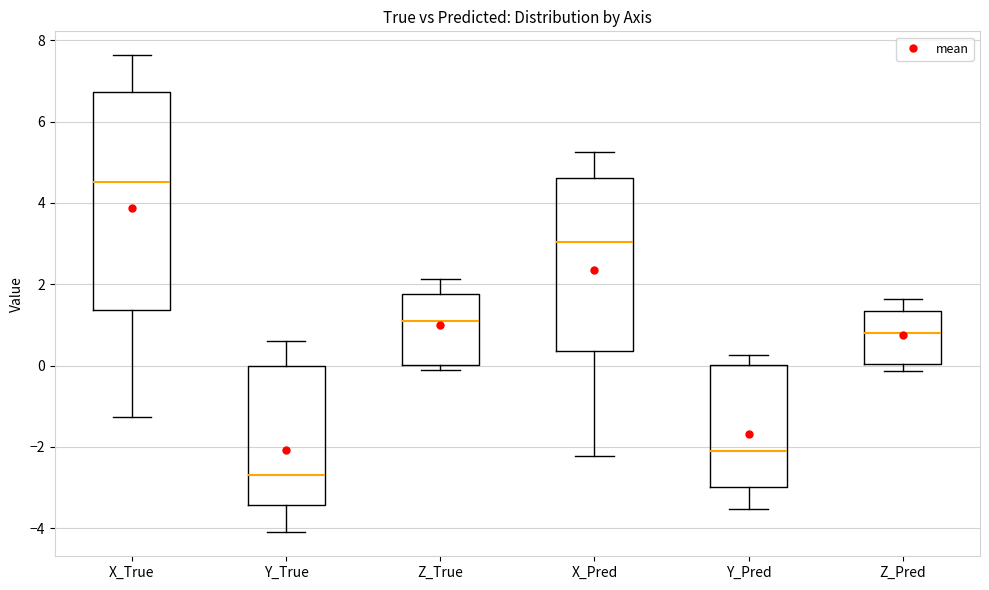

Comparing the boxes themselves (not the whiskers), which one is the tallest?

X_True